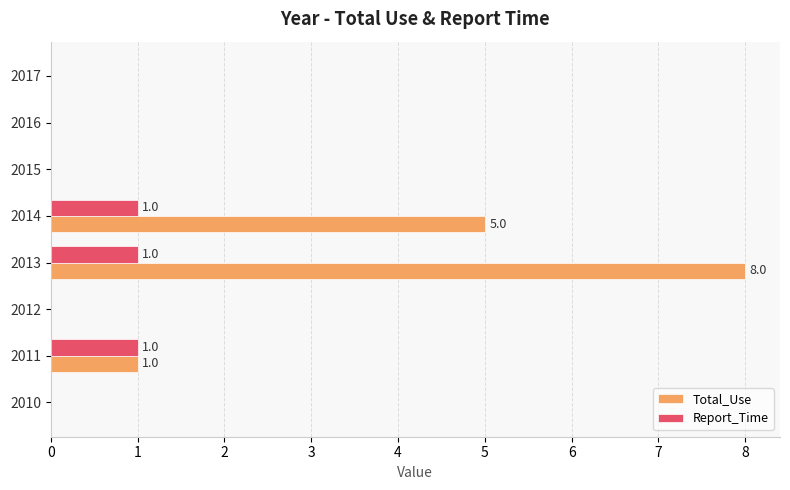

Which series has the largest total across all categories?

Total_Use